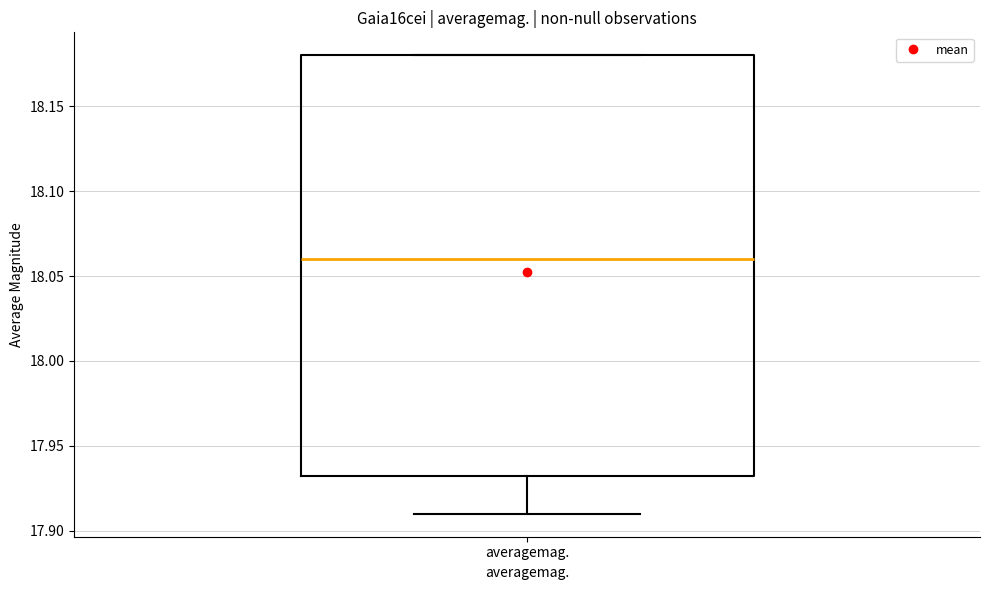

Read this box plot against the y-axis: the position of the median line, the range covered by the box, and the ends of both whiskers. The values are not printed on the chart, so give them approximately, as read against the axis.

median 18.060, box 17.935 to 18.180, whiskers 17.910 to 18.180